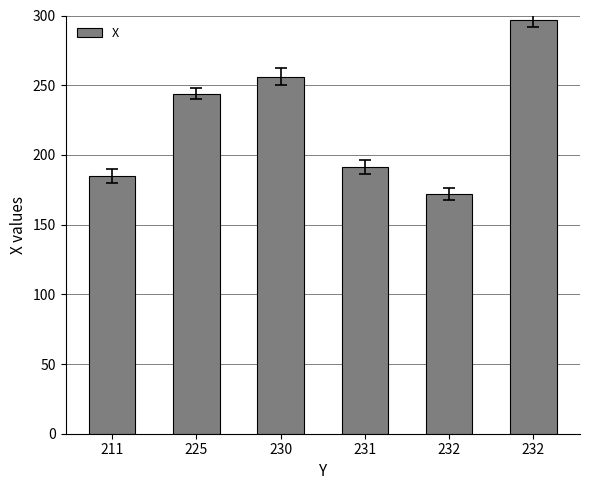

True or false: the data shows 294 at 232.

False